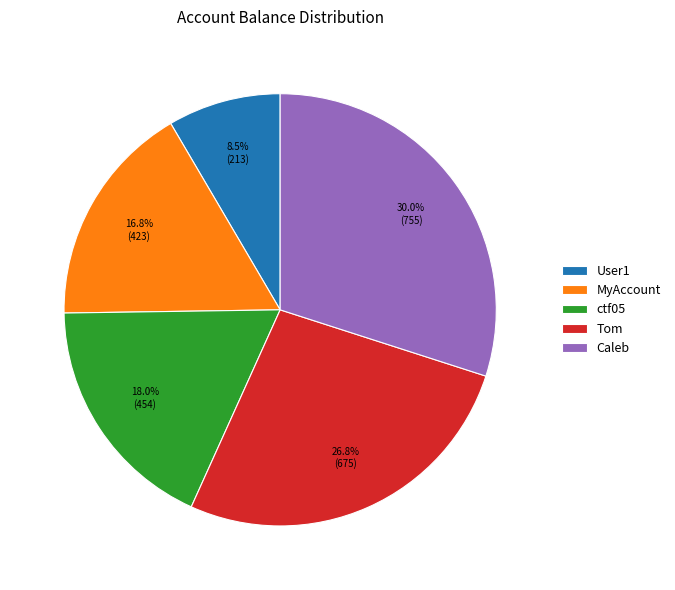

True or false: MyAccount accounts for 17% of the total.

True